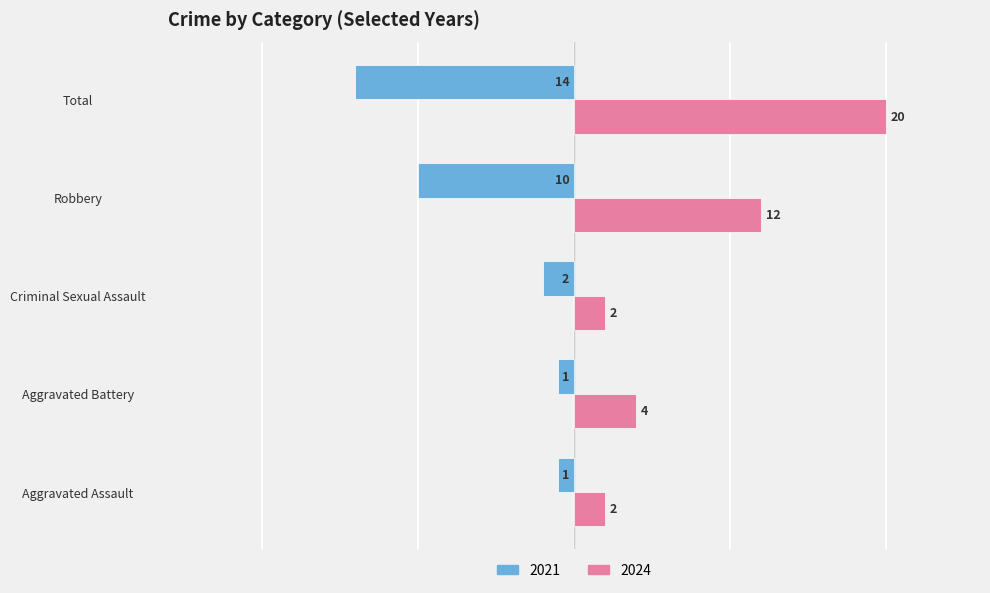

The value of 2021 at Aggravated Battery is -1. True or false?

True